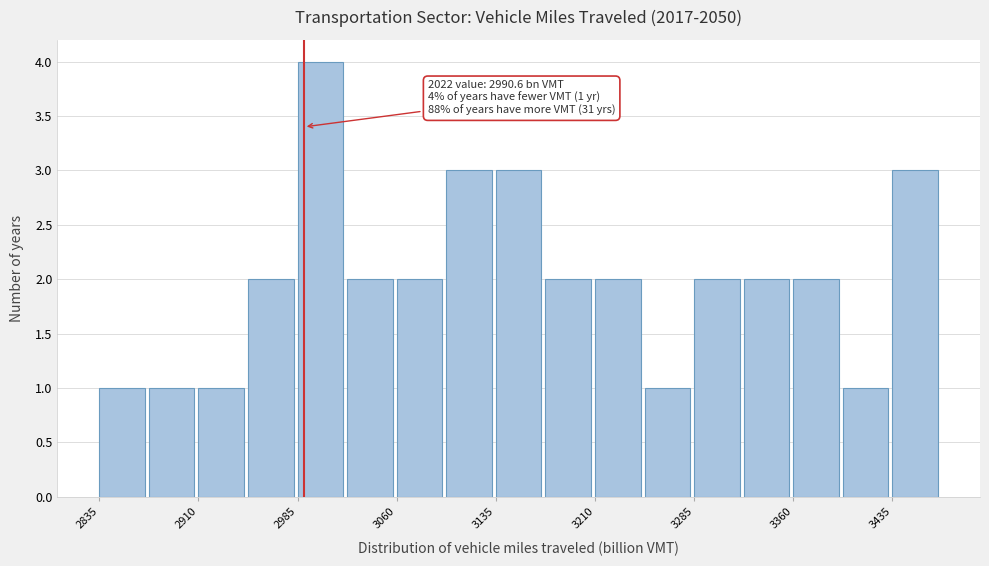

Read against the x-axis, roughly where is the centre of the tallest bar?

3000